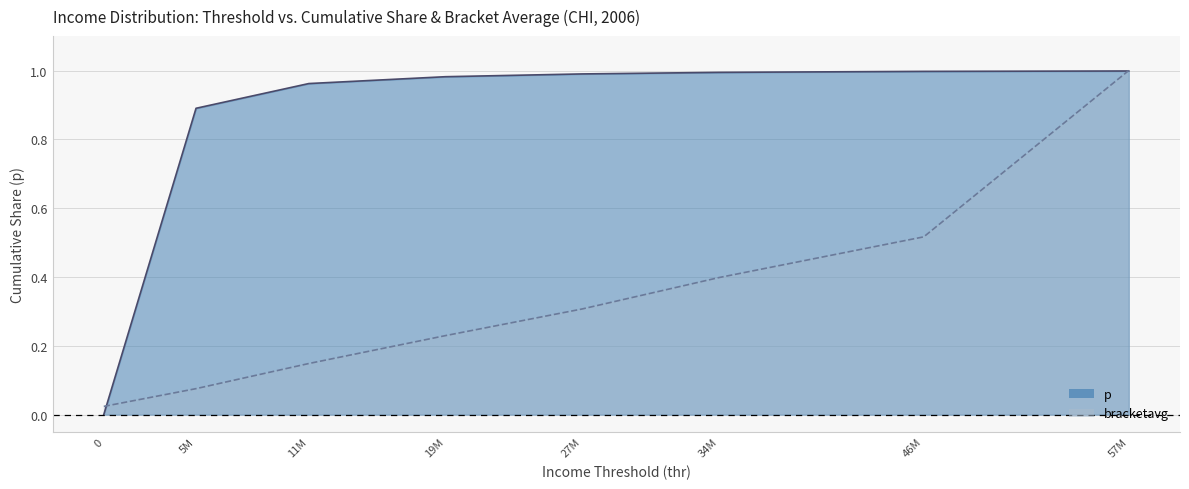

At 0, list the series in order from smallest to largest.

p, bracketavg